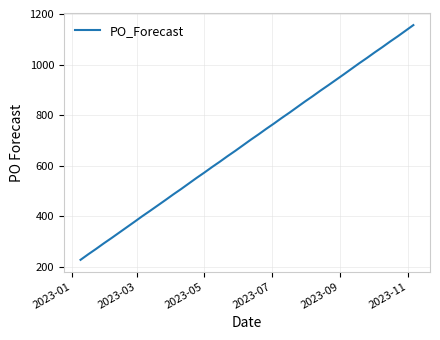

What is the difference between the maximum and minimum values?

928